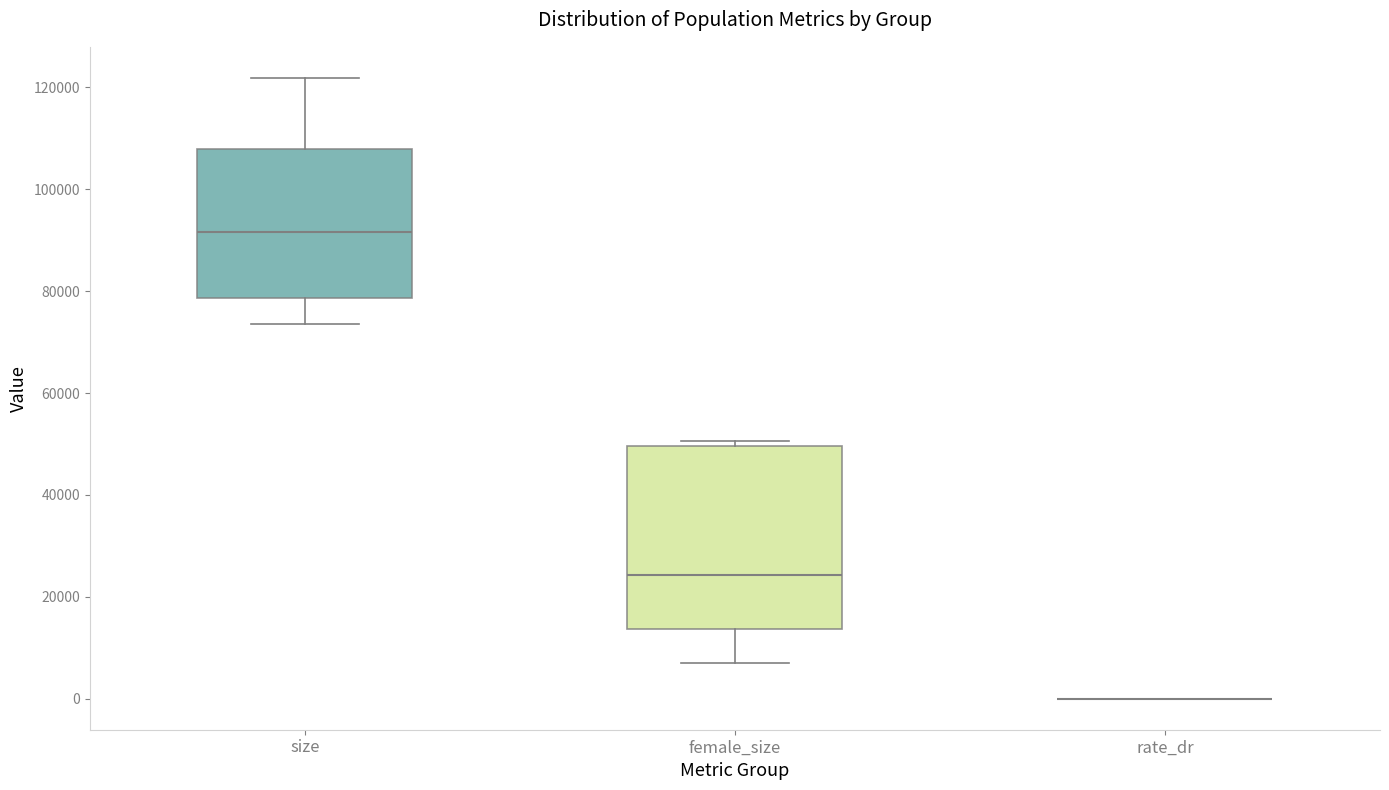

Reading left to right, read every box against the y-axis: the position of its median line, the range the box covers, and the ends of its whiskers. The values are not printed on the chart, so give them approximately, as read against the axis.

size: median 92000, box 78000 to 108000, whiskers 74000 to 122000
female_size: median 24000, box 14000 to 50000, whiskers 8000 to 50000 (just above the box's upper edge)
rate_dr: box collapsed to a line at 0, whiskers 0 to 0